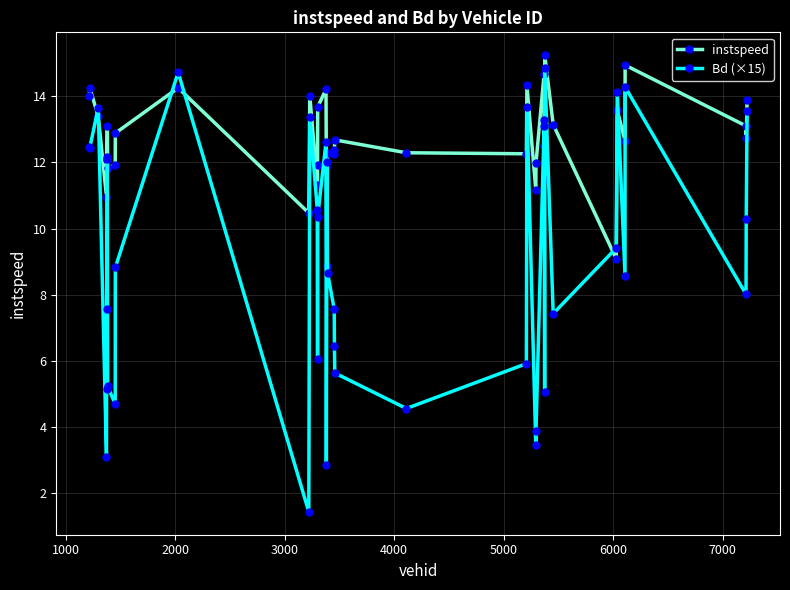

What is the value of the instspeed point at the 34th from the left?

9.1